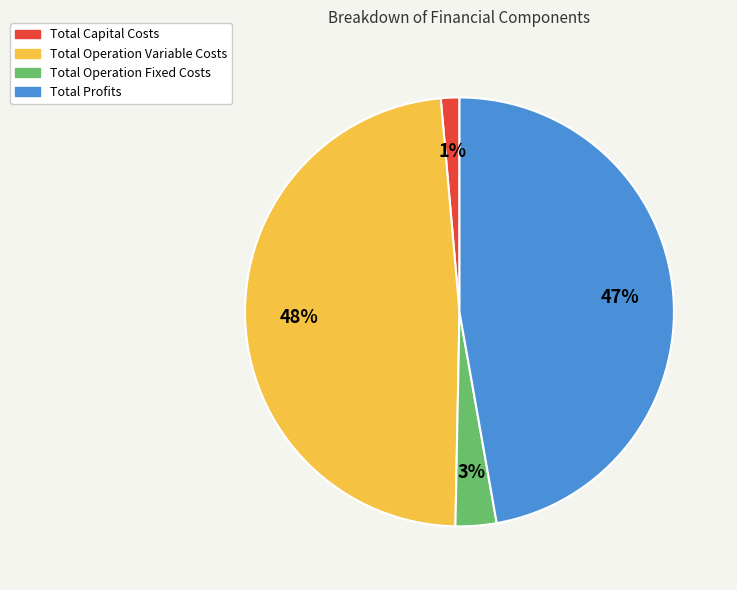

The Total Capital Costs slice represents 14% of the pie. True or false?

False